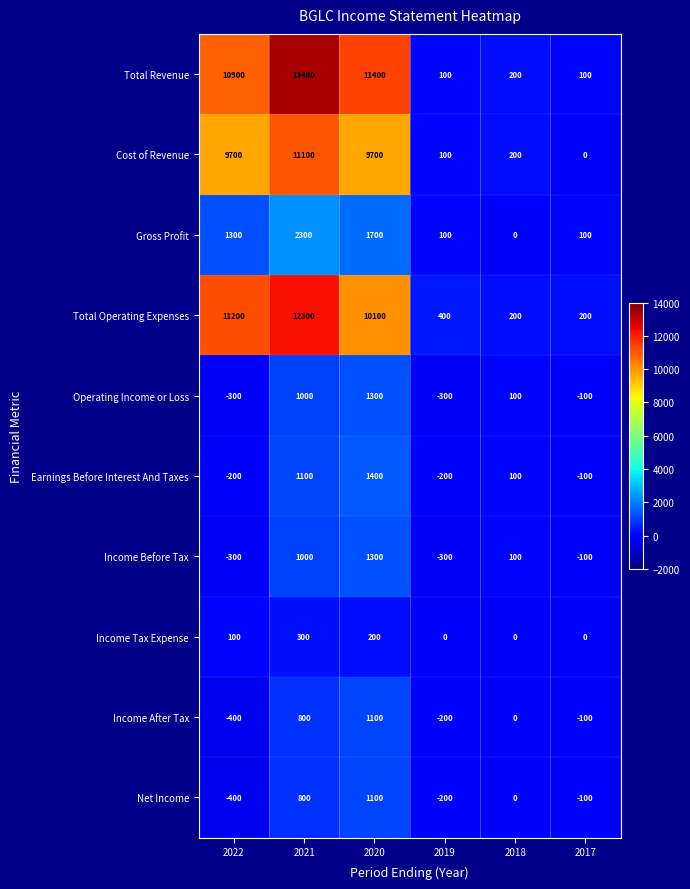

The Income Before Tax series shows 100 at 2018. True or false?

True